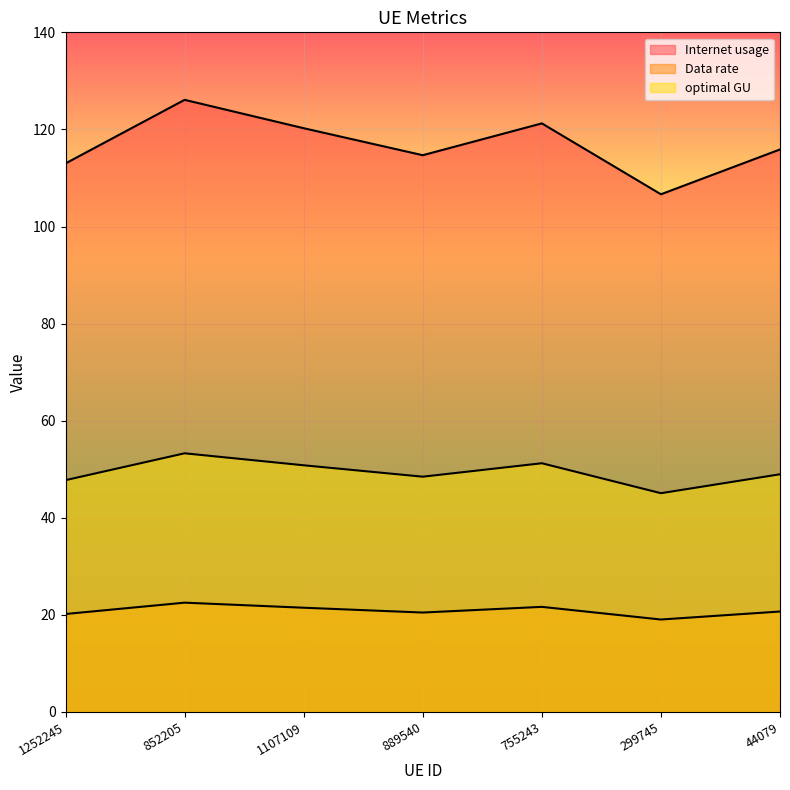

Rank the series by their maximum value, from highest to lowest.

Internet usage, optimal GU, Data rate